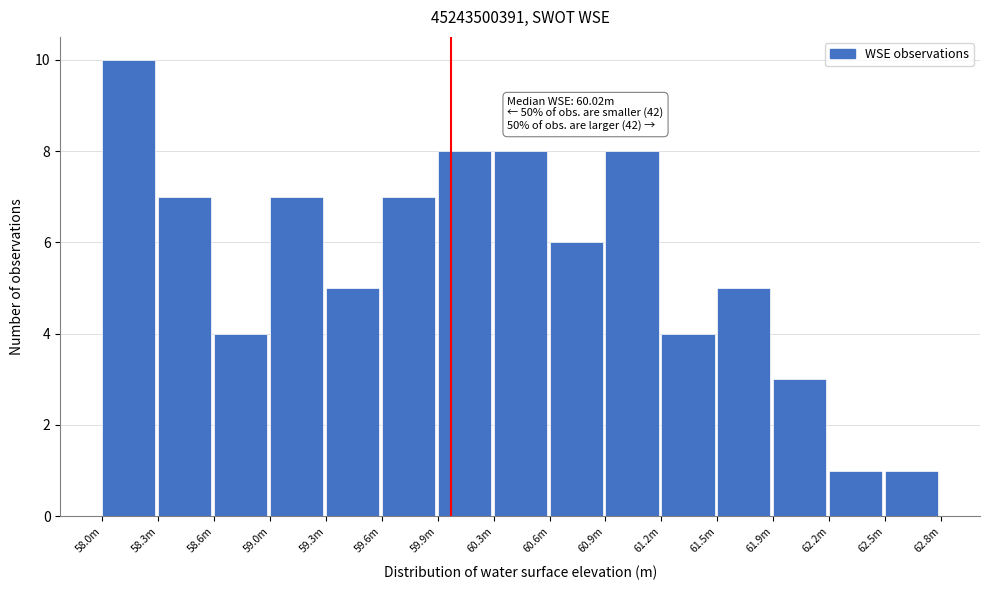

Reading left to right, what are all the values shown in this chart?

10	7	4	7	5	7	8	8	6	8	4	5	3	1	1